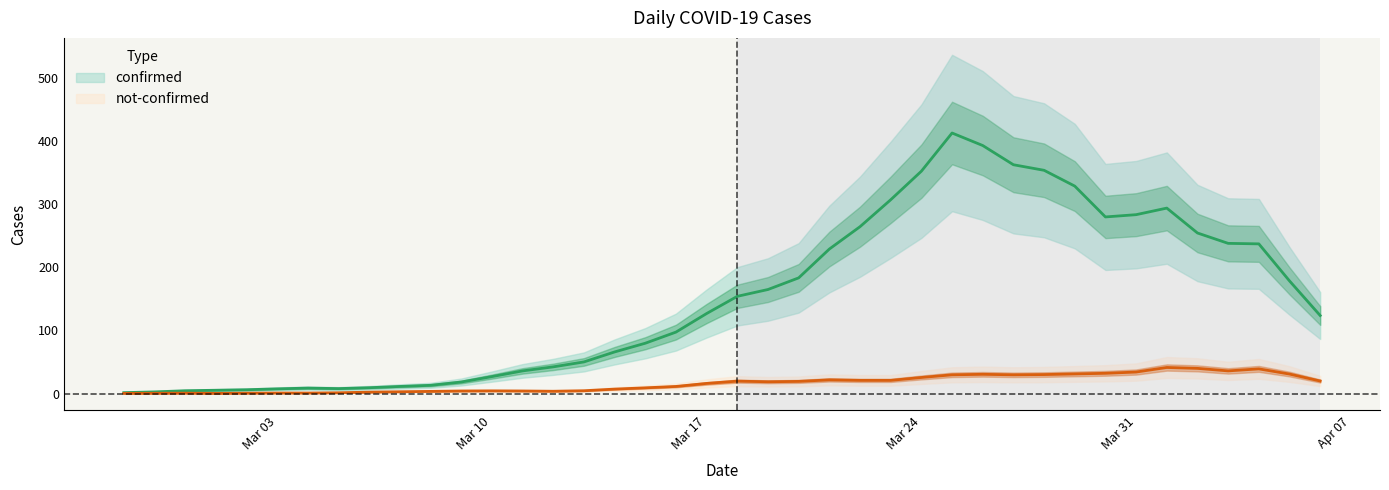

How many positive values does the not-confirmed series have?

37